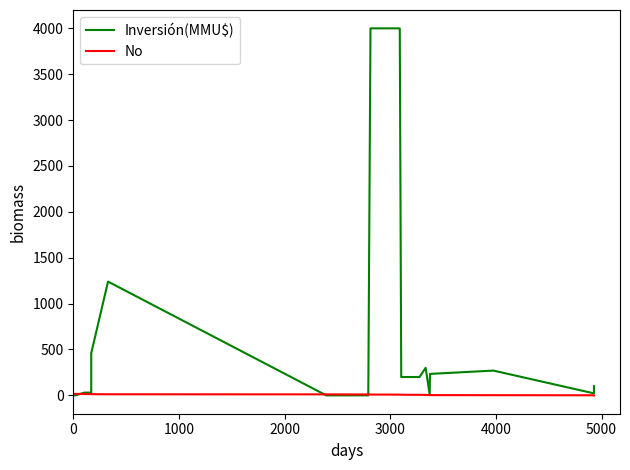

What is the label of the 14th point from the right?

4000